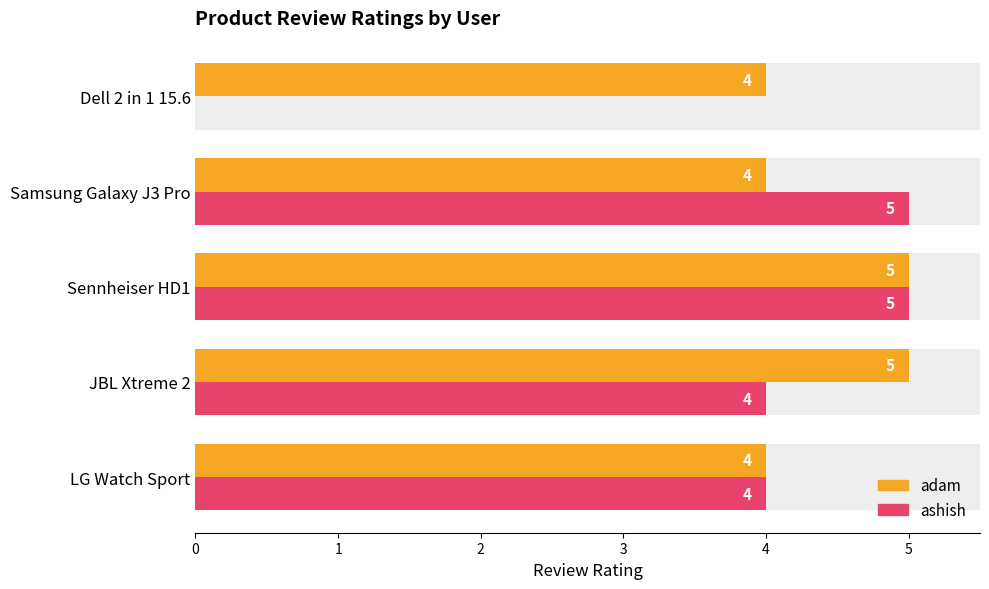

What is the total value across all series at Dell 2 in 1 15.6?

4